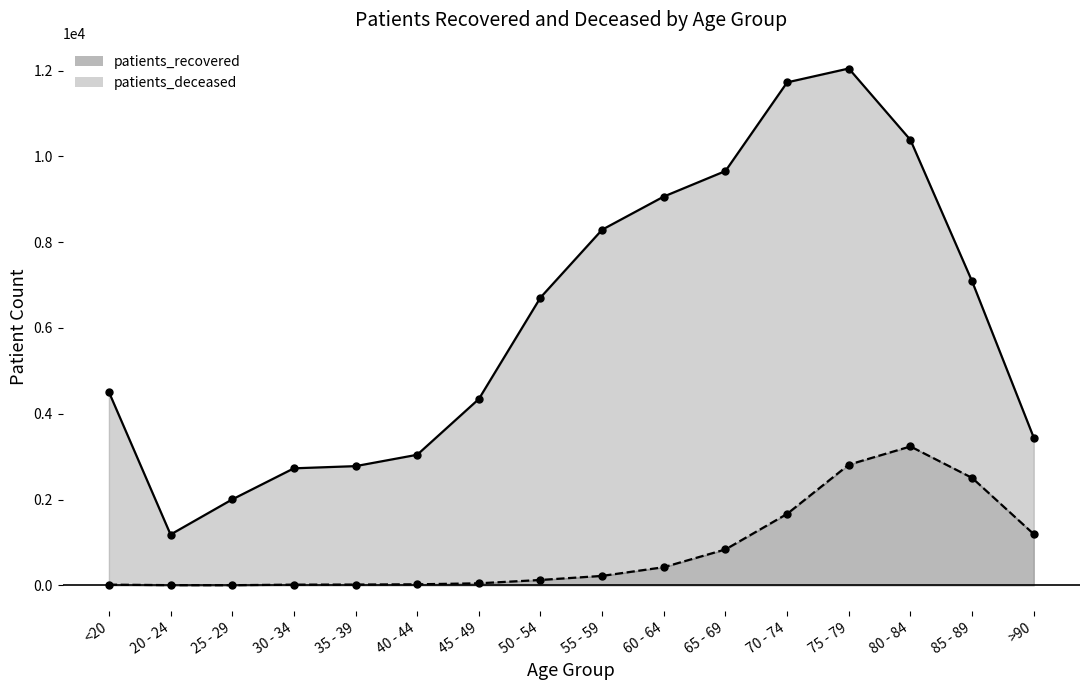

What is the spread (max minus min) of values at 30 - 34?

2712